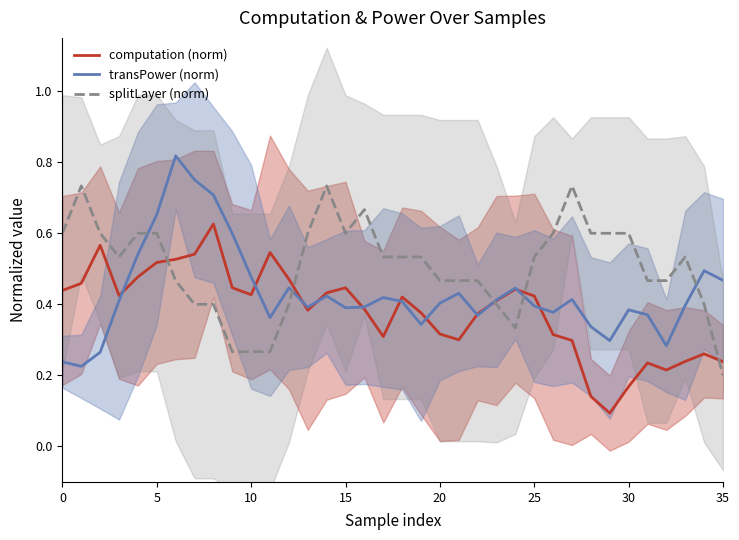

True or false: computation (norm) has more than 2 points higher than both neighbors.

True